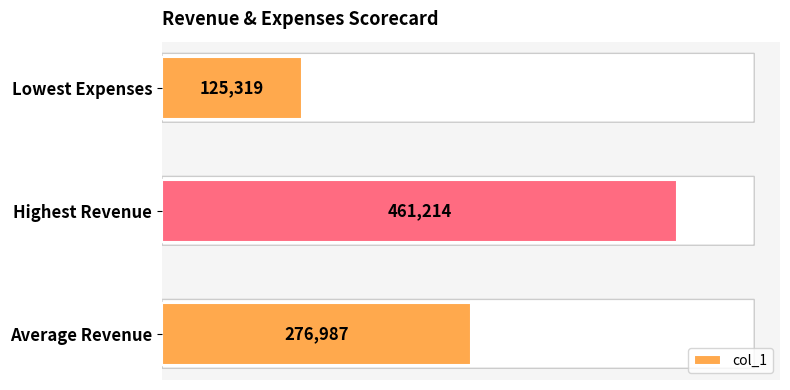

What is the minimum value shown in the chart?

125319.0